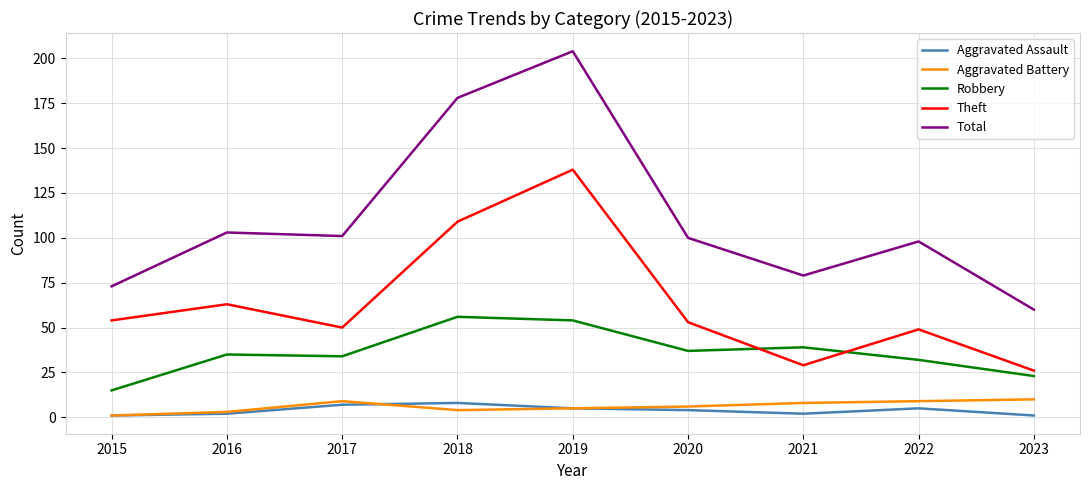

Between 2016 and 2018, which series saw the biggest shift?

Total